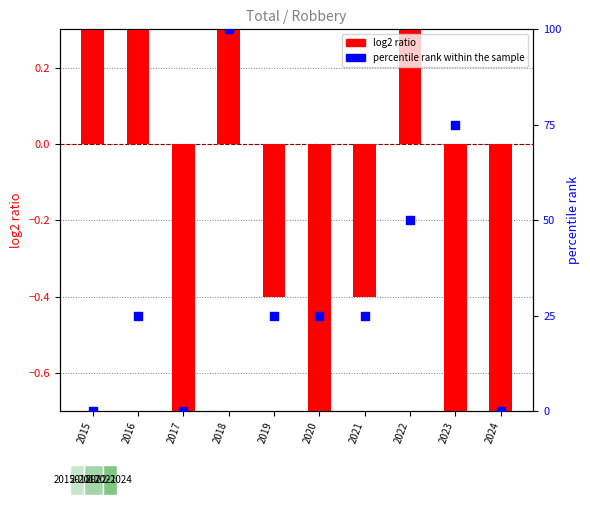

Which series has the widest spread of Y values?

percentile rank within the sample